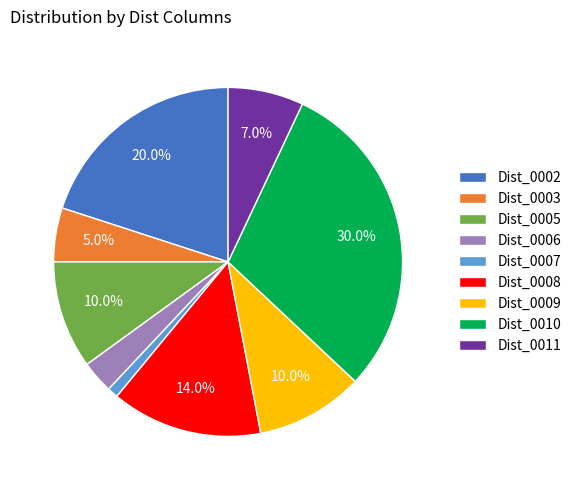

The Dist_0010 slice represents 43% of the pie. True or false?

False